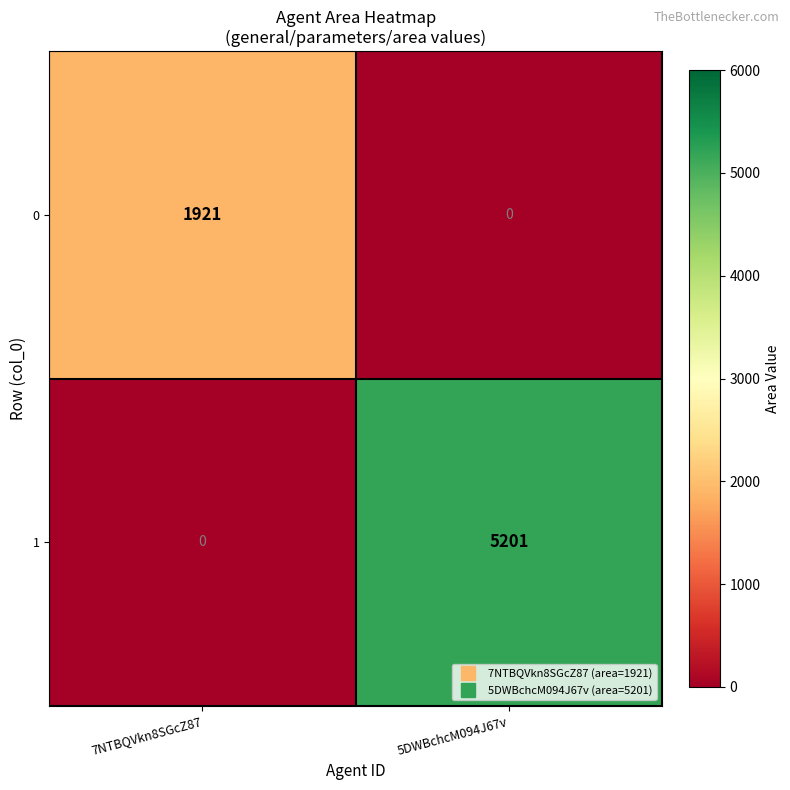

What is the total value across all series at 5DWBchcM094J67v?

5201